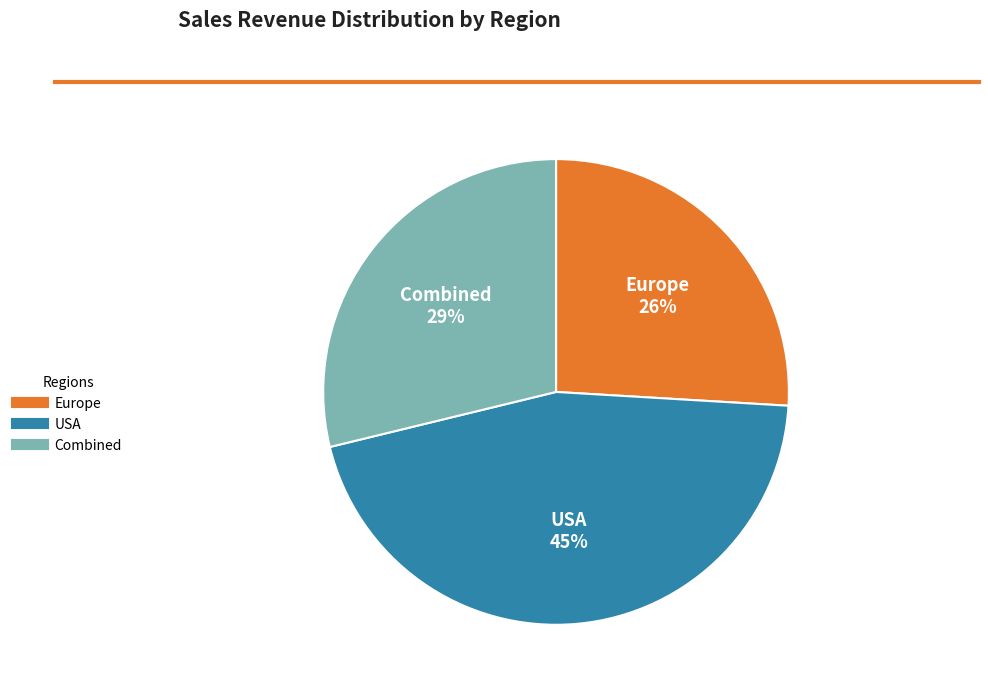

Do Combined and Europe together represent more than half of the pie?

Yes